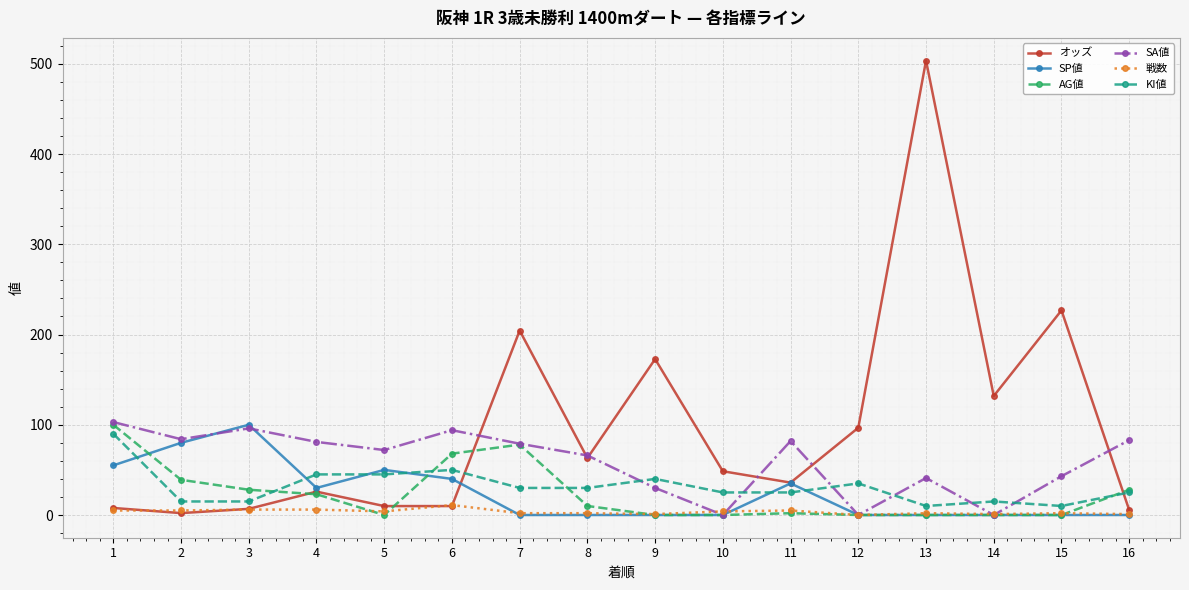

True or false: SA値 and KI値 cross at least once.

True